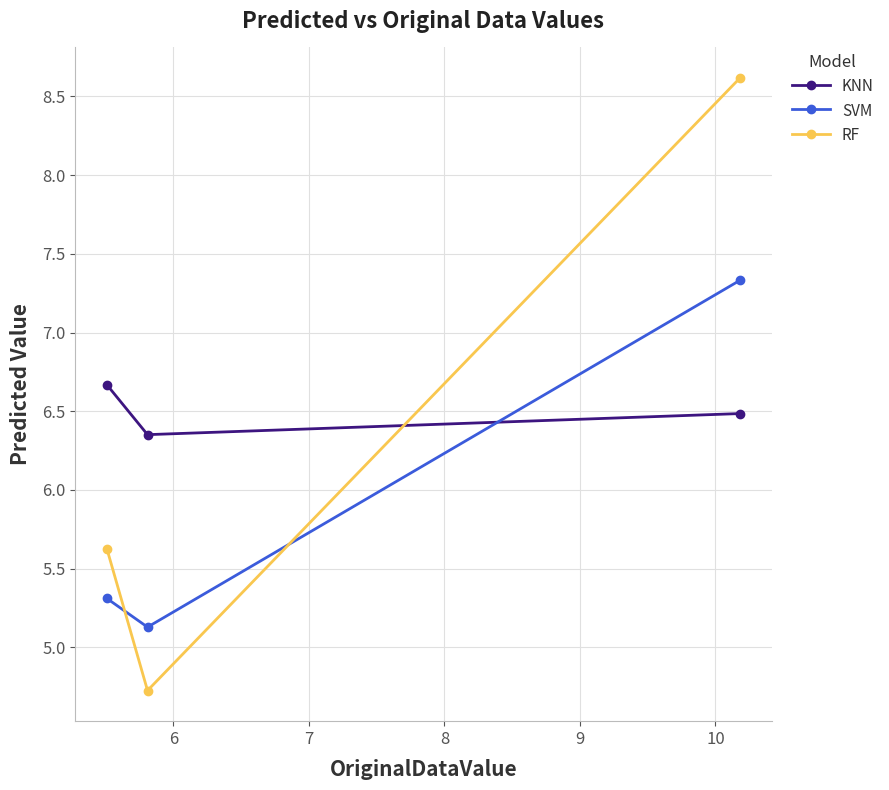

Which series has the largest range (max minus min)?

RF